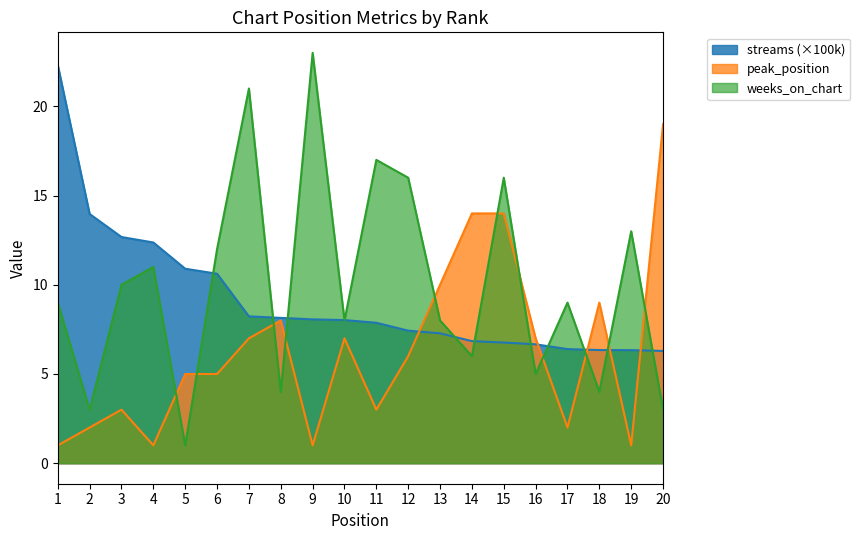

Rank the series at 2 from highest to lowest value.

streams (×100k), weeks_on_chart, peak_position